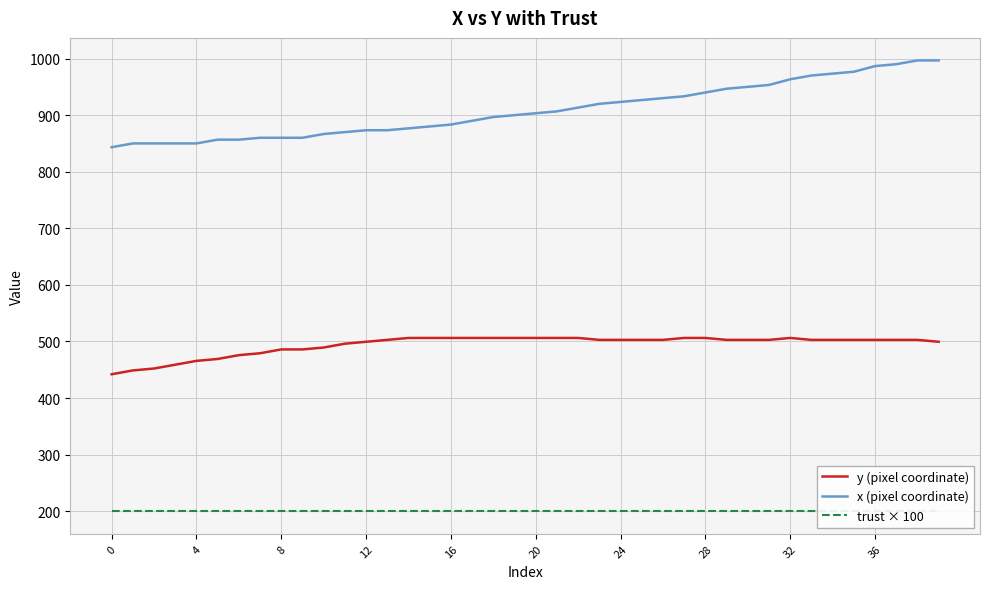

The y (pixel coordinate) series shows 859.2 at 10. True or false?

False